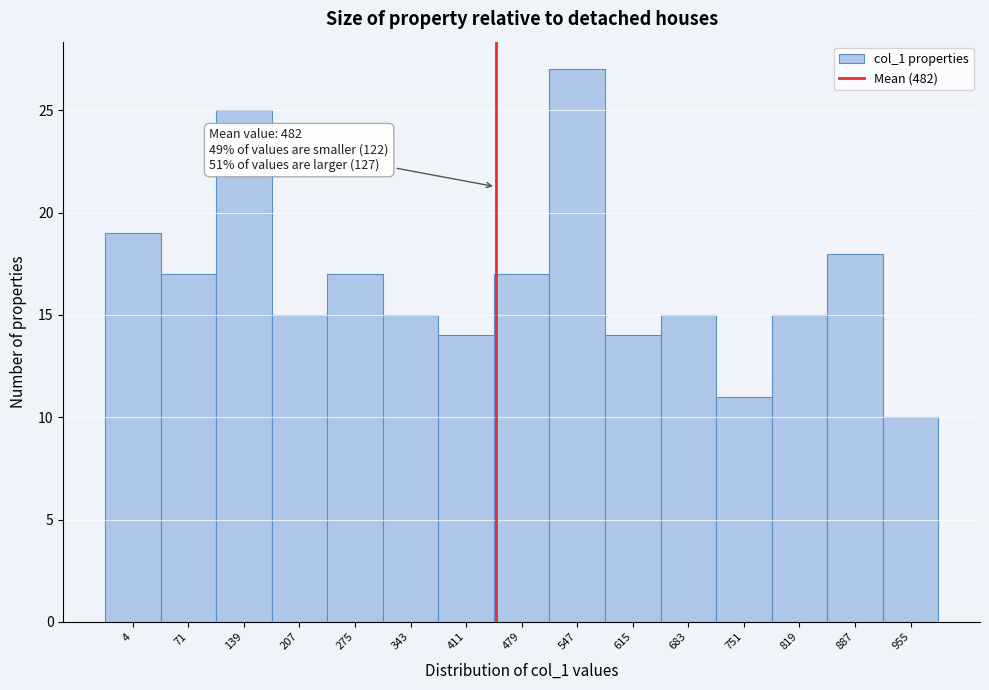

Reading right to left, what are all the values shown in this chart?

10	18	15	11	15	14	27	17	14	15	17	15	25	17	19